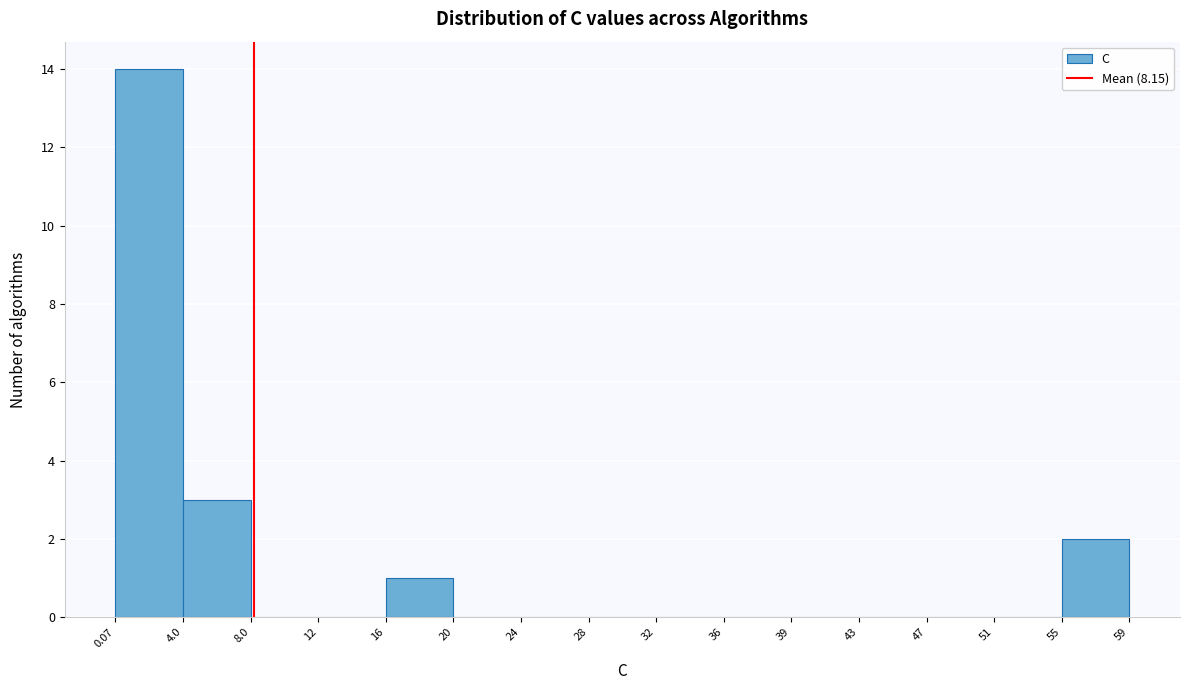

What is the height of the bar covering 4.0 to 8.0 on the x-axis? The values are not printed on the chart, so give them approximately, as read against the axis.

3